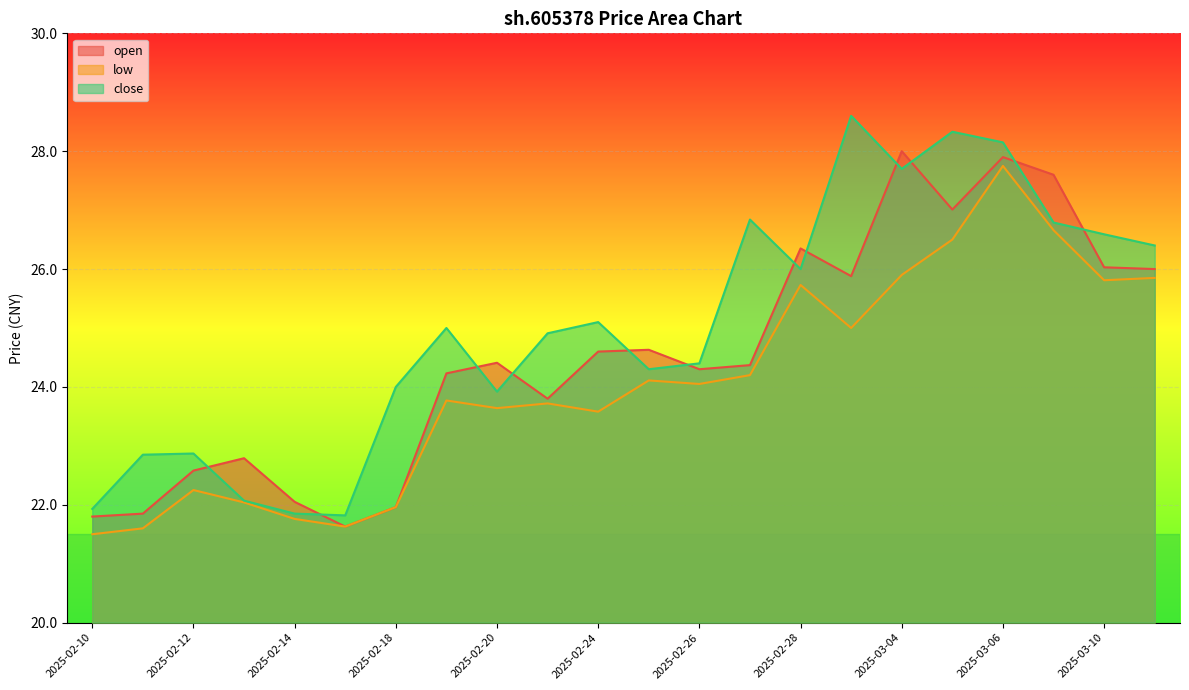

What is the spread (max minus min) of values at 2025-03-04?

2.1